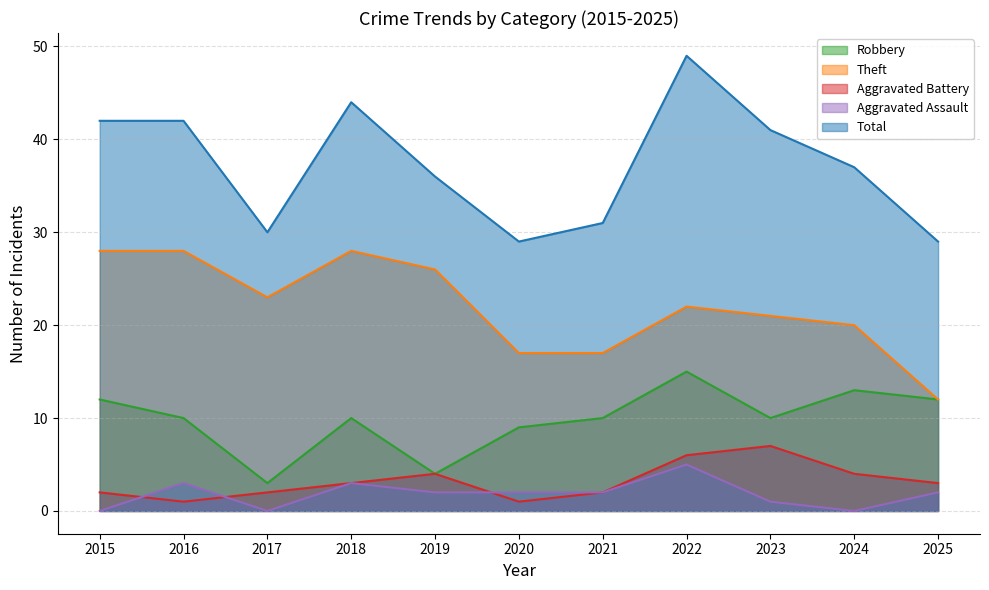

How many values in the Aggravated Battery series exceed 3?

4